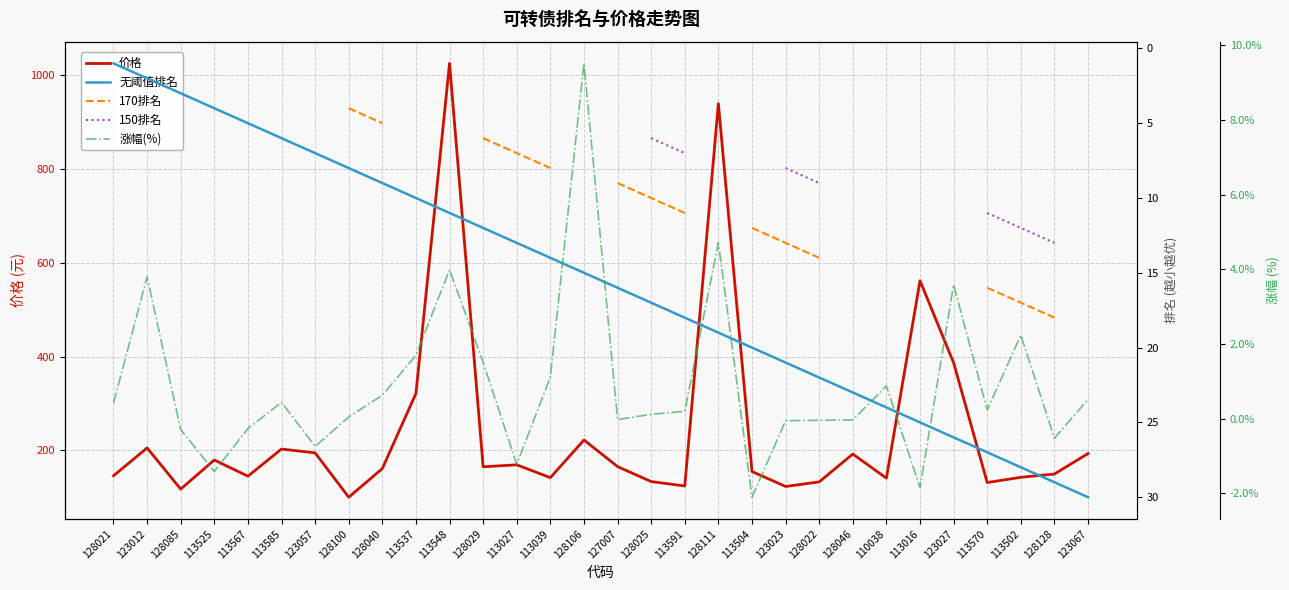

What is the minimum value for 170排名?

1.0